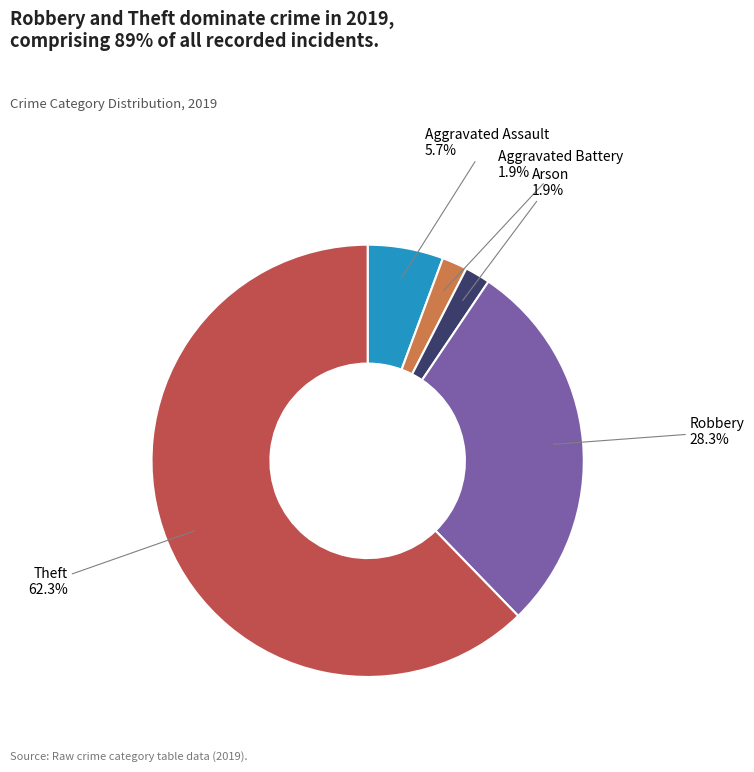

Is there a majority slice in this chart?

Yes